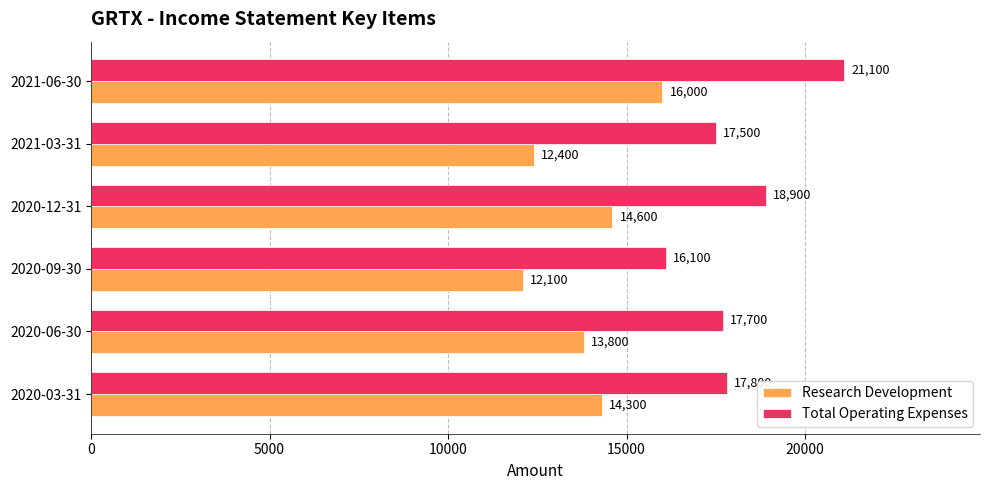

Which series has the largest range (max minus min)?

Total Operating Expenses